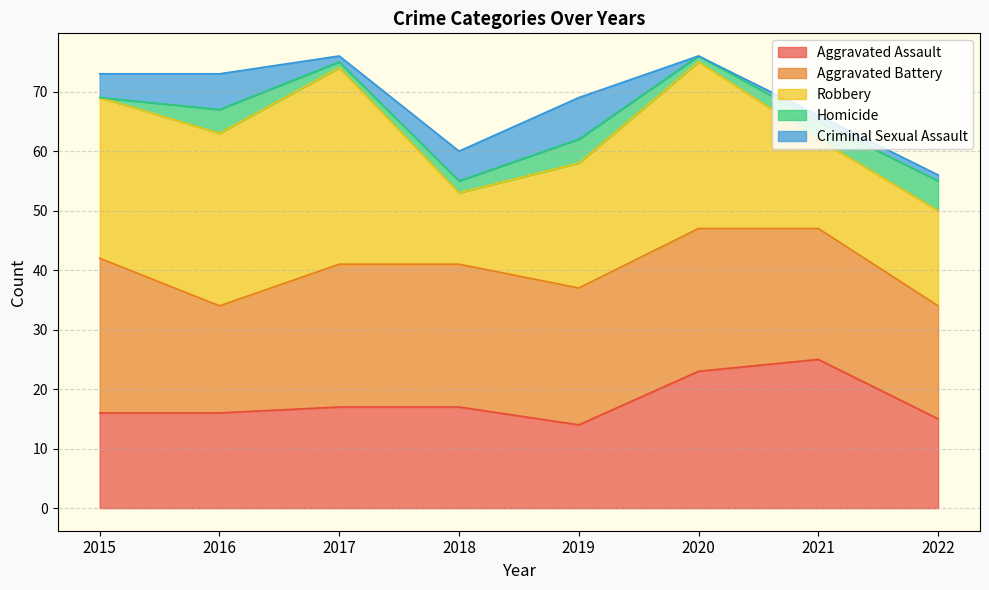

At which category does the chart reach its peak across all series?

2017